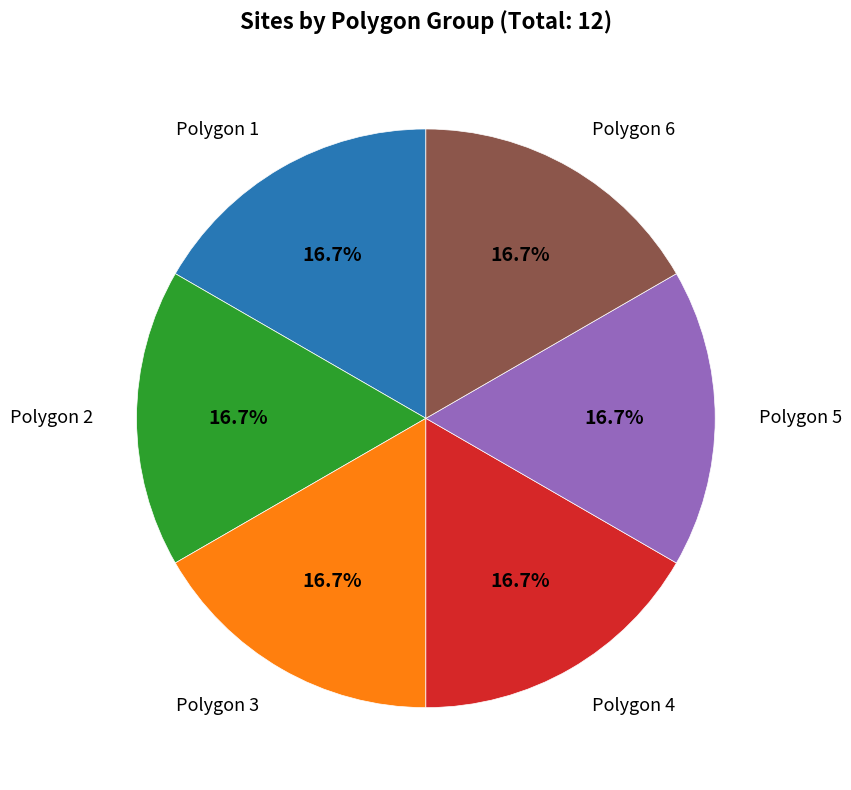

What is the total percentage of Polygon 1 and Polygon 4?

33.3%